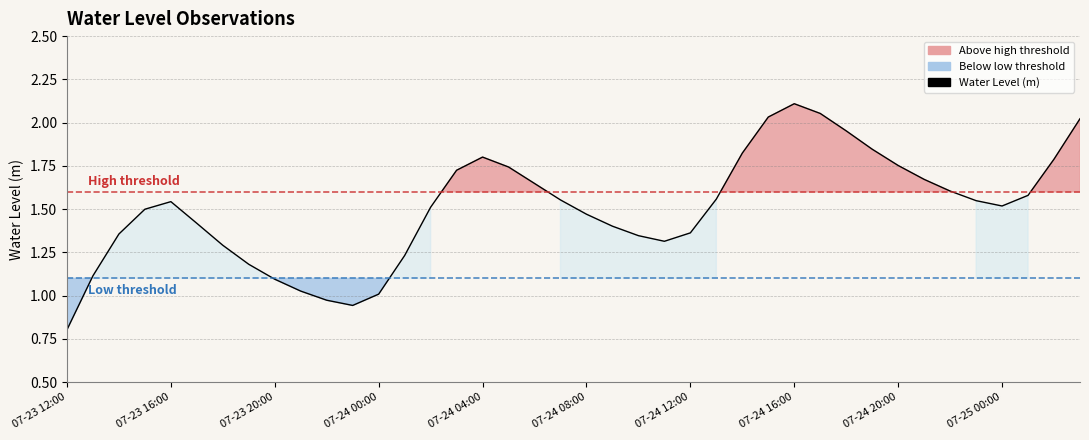

What is the smallest value displayed?

0.8